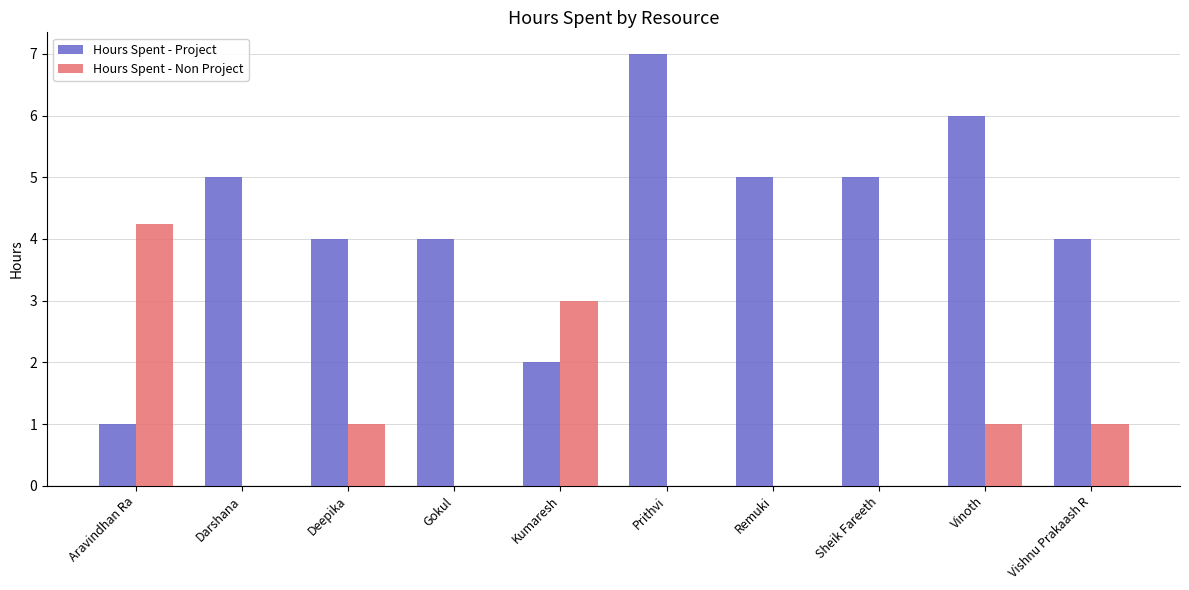

Does the chart contain stacked bars?

No